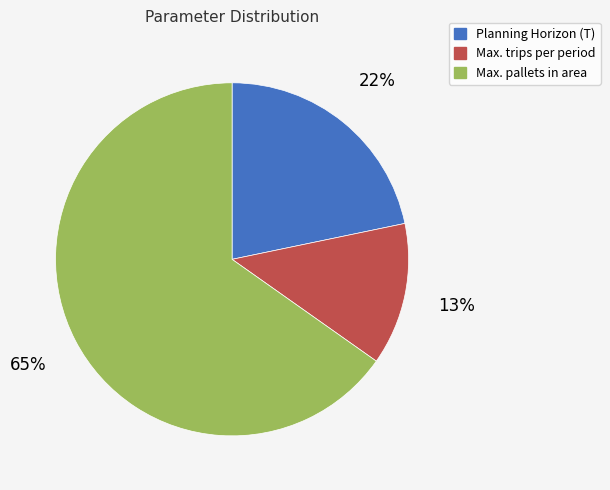

True or false: Max. trips per period accounts for 13% of the total.

True